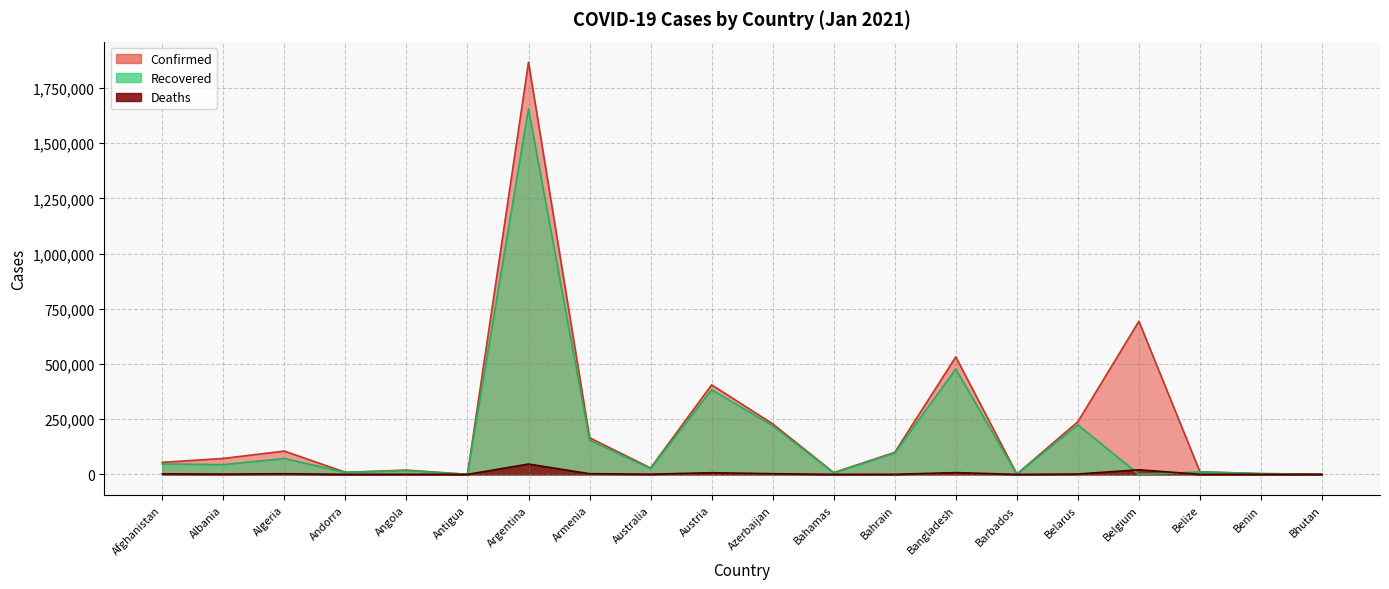

How many data points in Recovered are less than 43890?

10